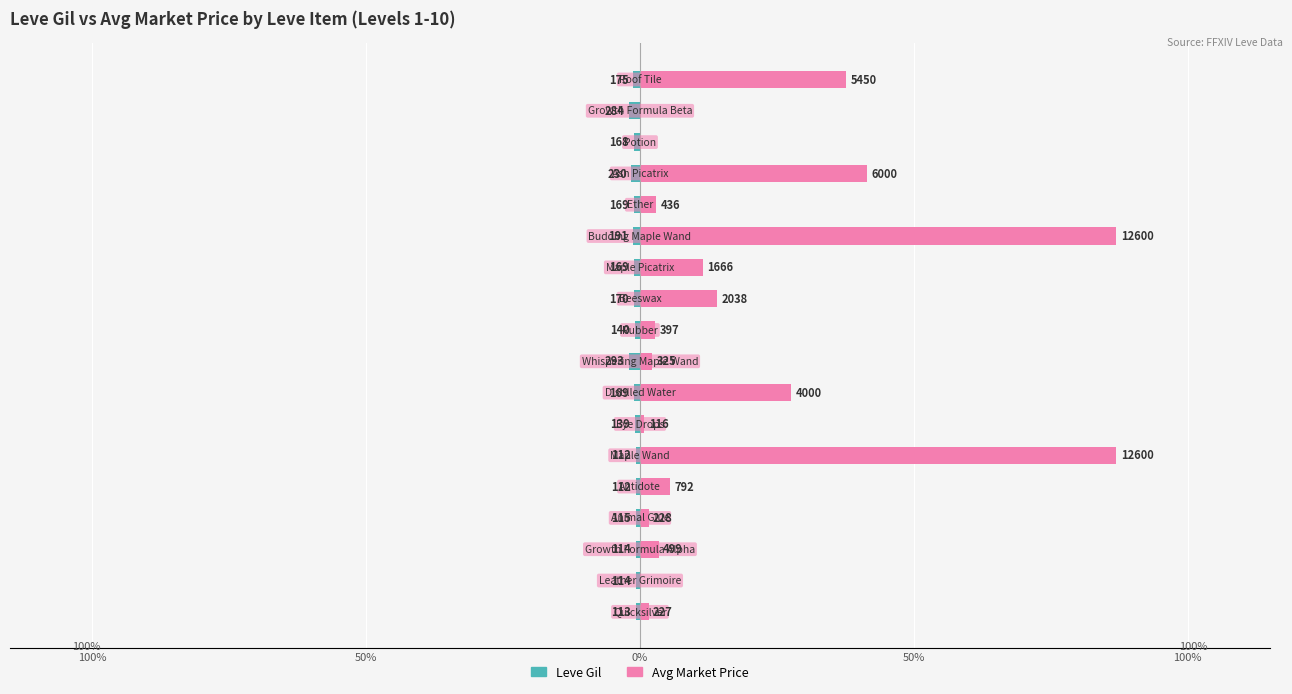

Rank the series by their average value, from highest to lowest.

currentAveragePrice, Leve Gil